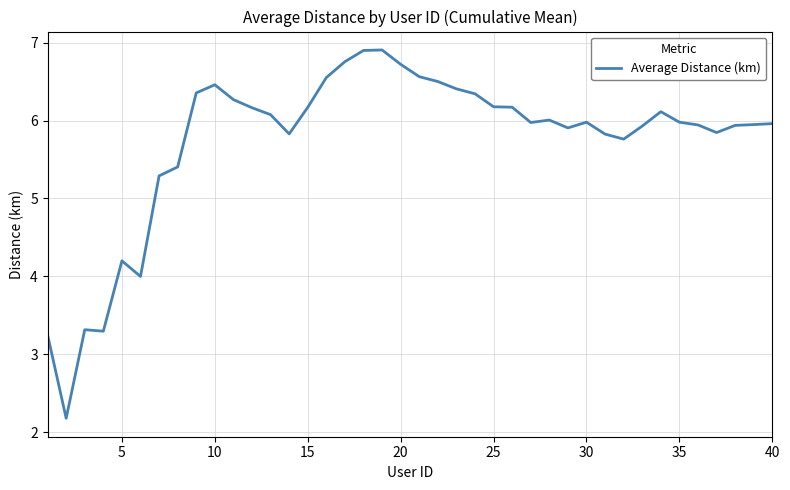

What is the greatest value displayed?

6.9